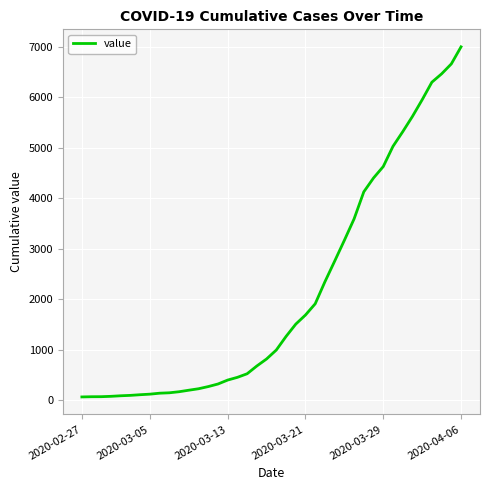

How many lines are shown in the chart?

1